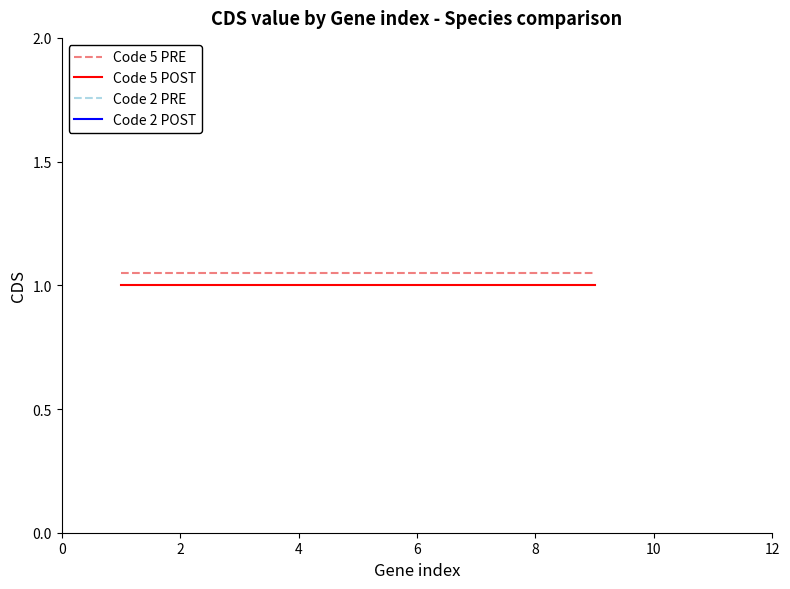

Between 7 and 6, which is larger?

7